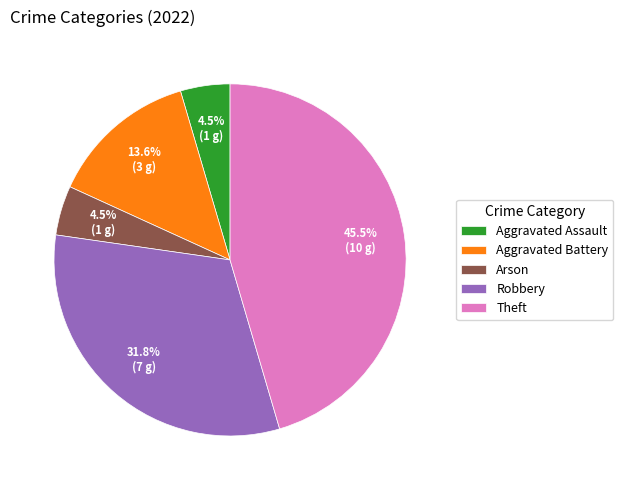

Between Aggravated Assault and Aggravated Battery, which is larger?

Aggravated Battery